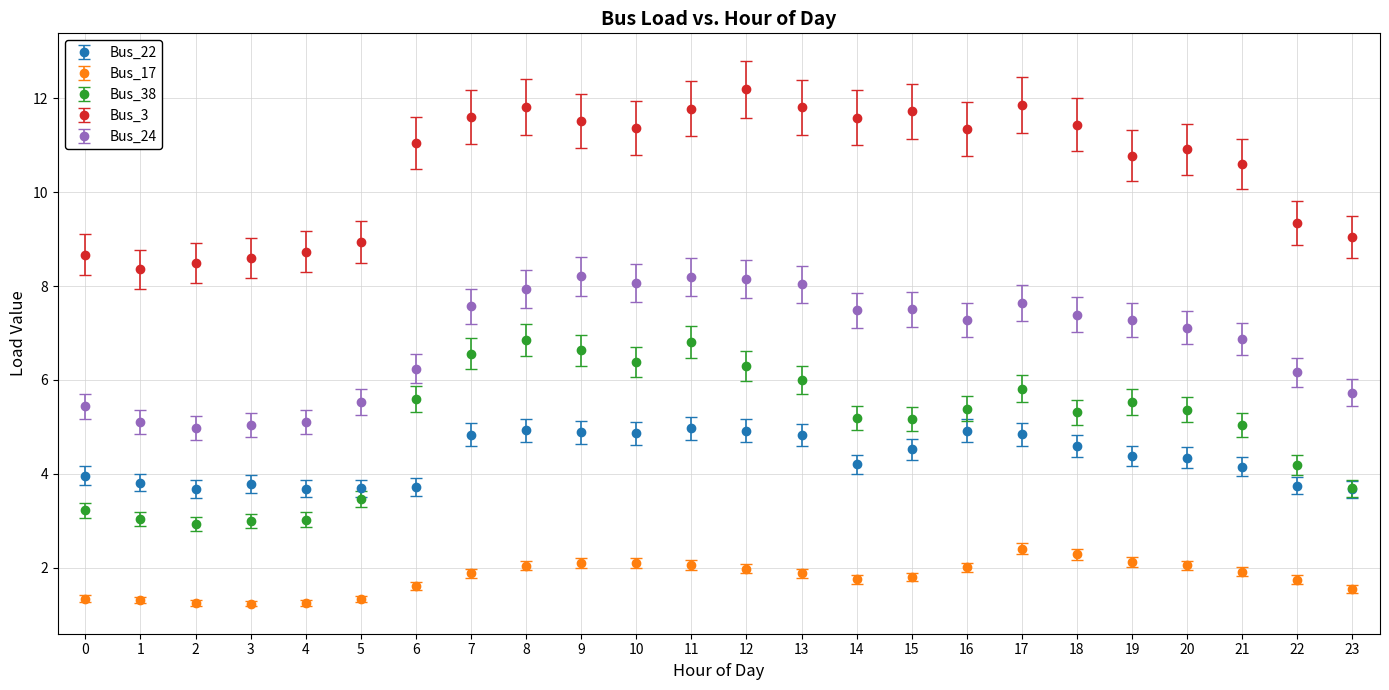

What is the value of the Bus_38 point at the 22nd from the left?

5.0